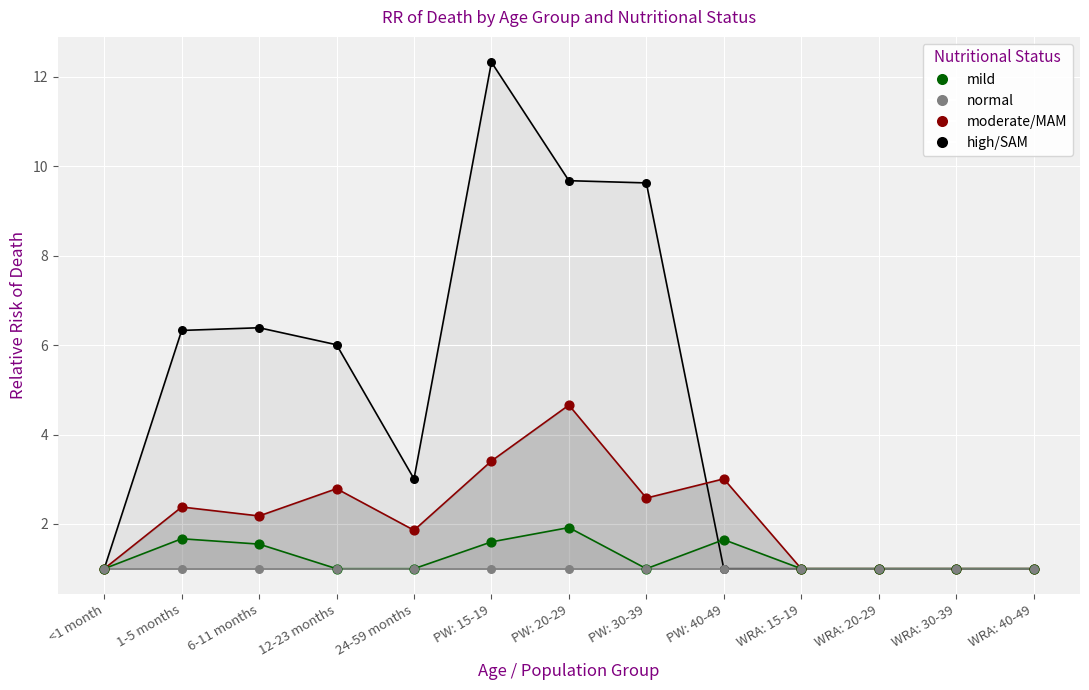

Which series reaches the minimum Y coordinate?

mild